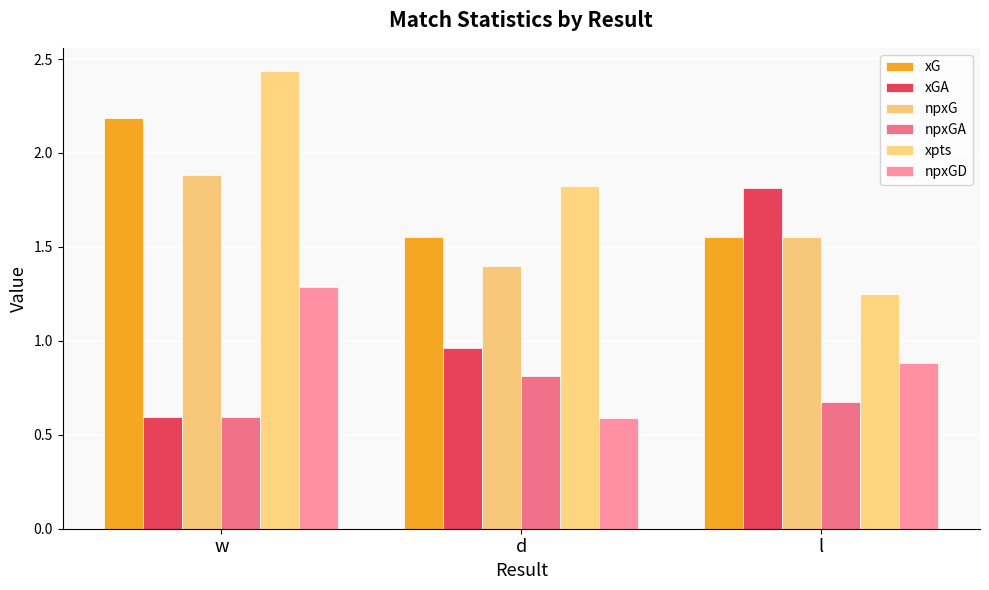

Reading right to left, list all the values displayed in this chart.

xG: 1.6	1.6	2.2
xGA: 1.8	1.0	0.6
npxG: 1.6	1.4	1.9
npxGA: 0.7	0.8	0.6
xpts: 1.2	1.8	2.4
npxGD: 0.9	0.6	1.3